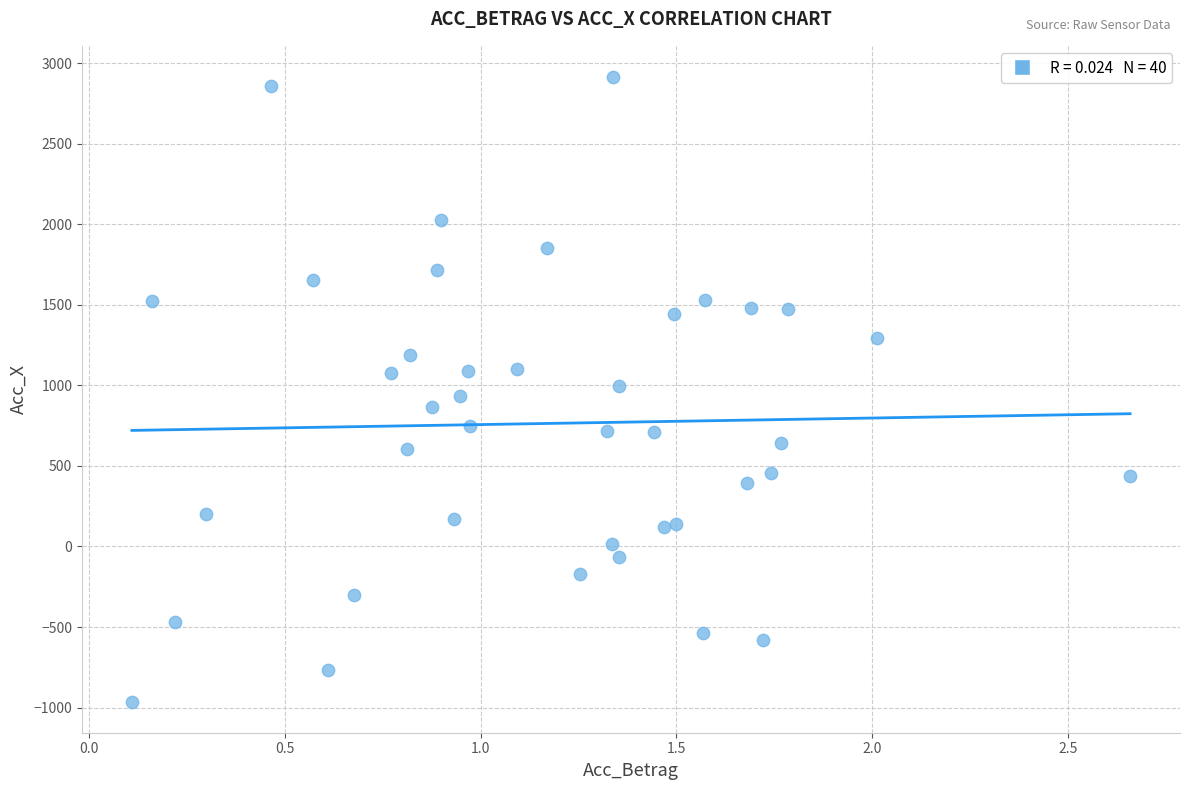

What is the range of X values (max minus min)?

2.5